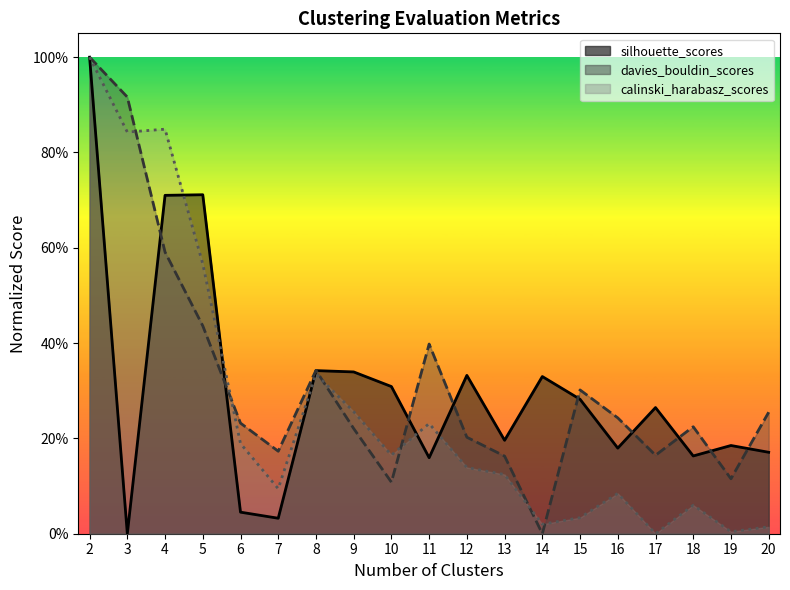

How many values in the calinski_harabasz_scores series exceed 0?

18